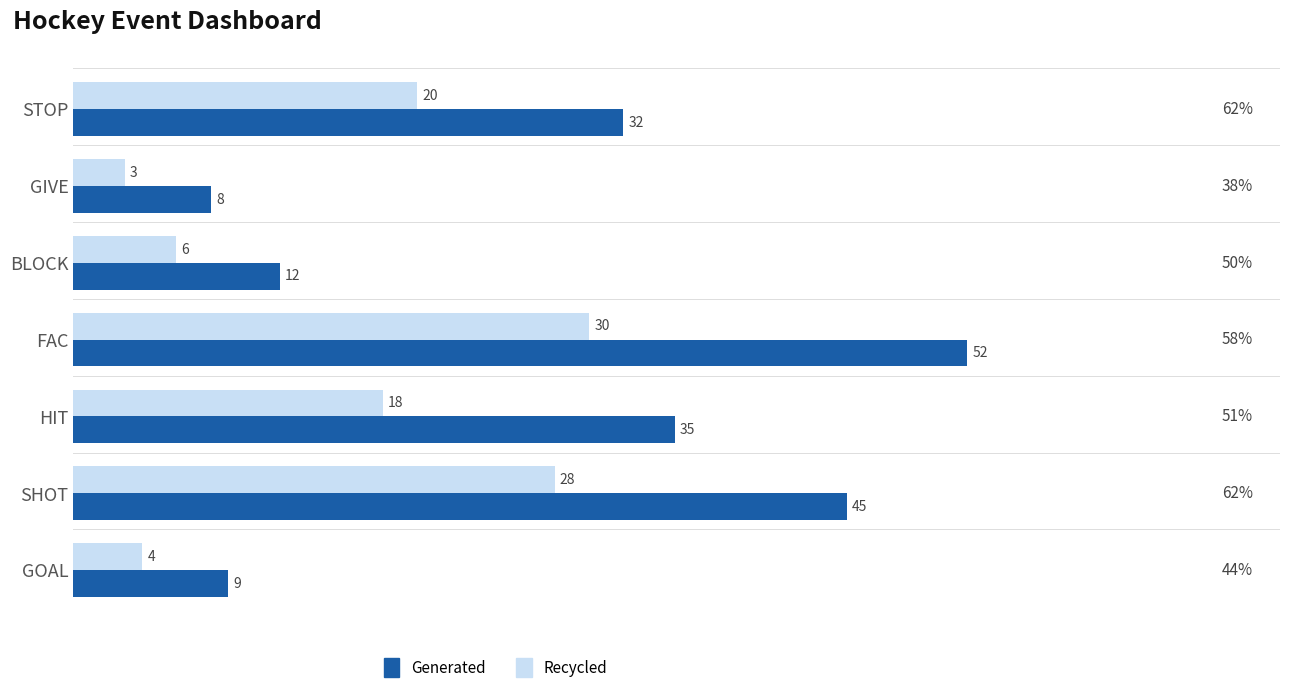

What is the total value across all series at FAC?

82